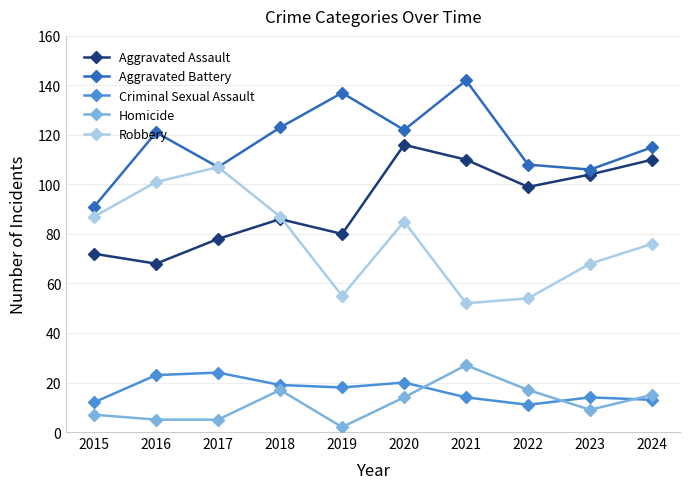

Is the value of Aggravated Assault at 2016 greater than the value of Robbery at 2024?

No